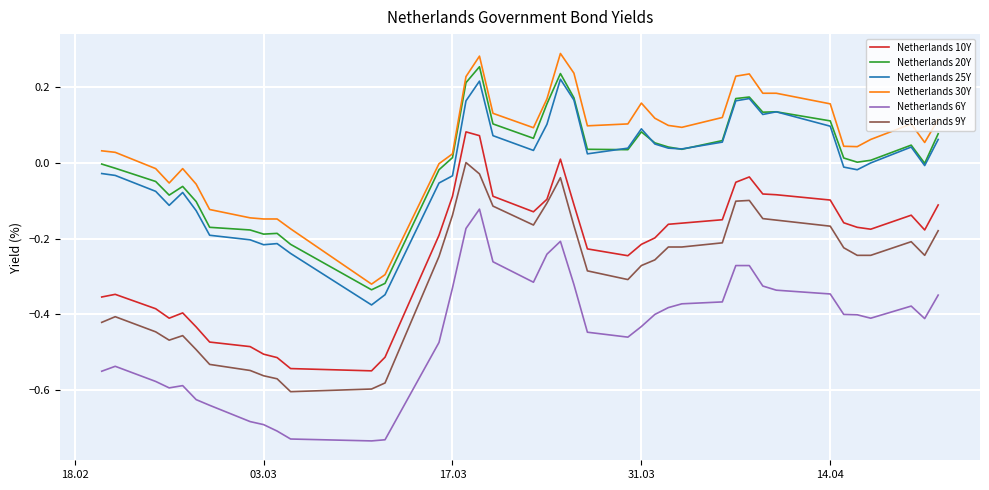

True or false: Netherlands 9Y has more than 2 points higher than both neighbors.

True